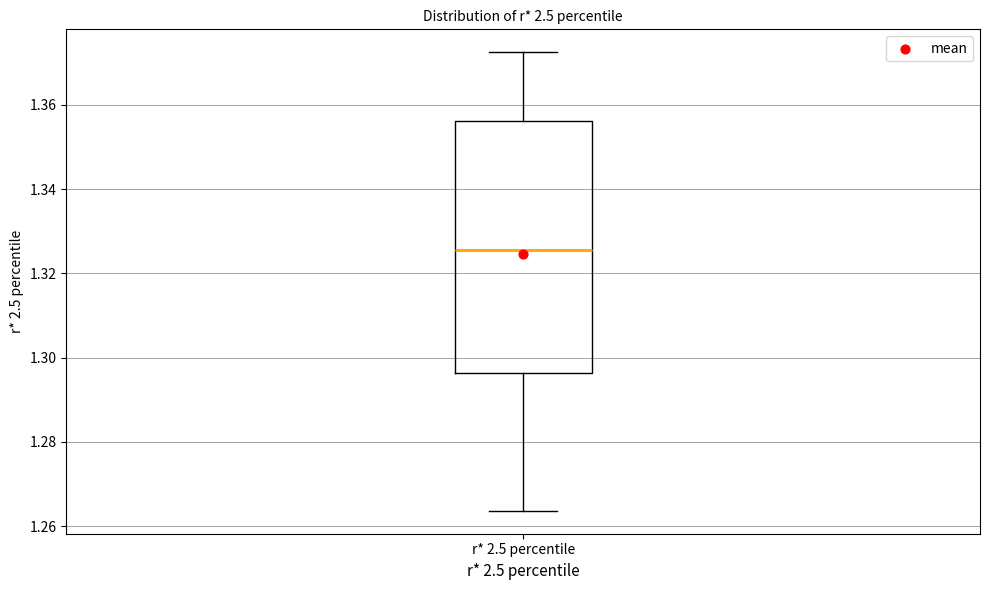

Where does the lower whisker of the box for r* 2.5 percentile end on the y-axis? The values are not printed on the chart, so give them approximately, as read against the axis.

1.264